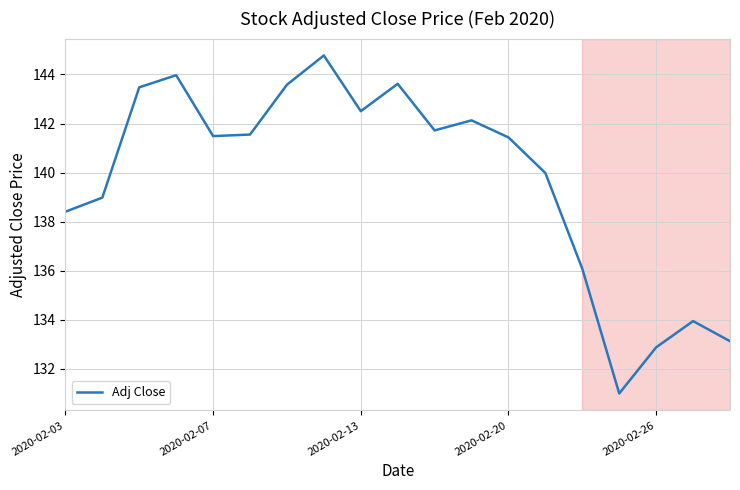

True or false: the data has more than 1 interior local peaks.

True